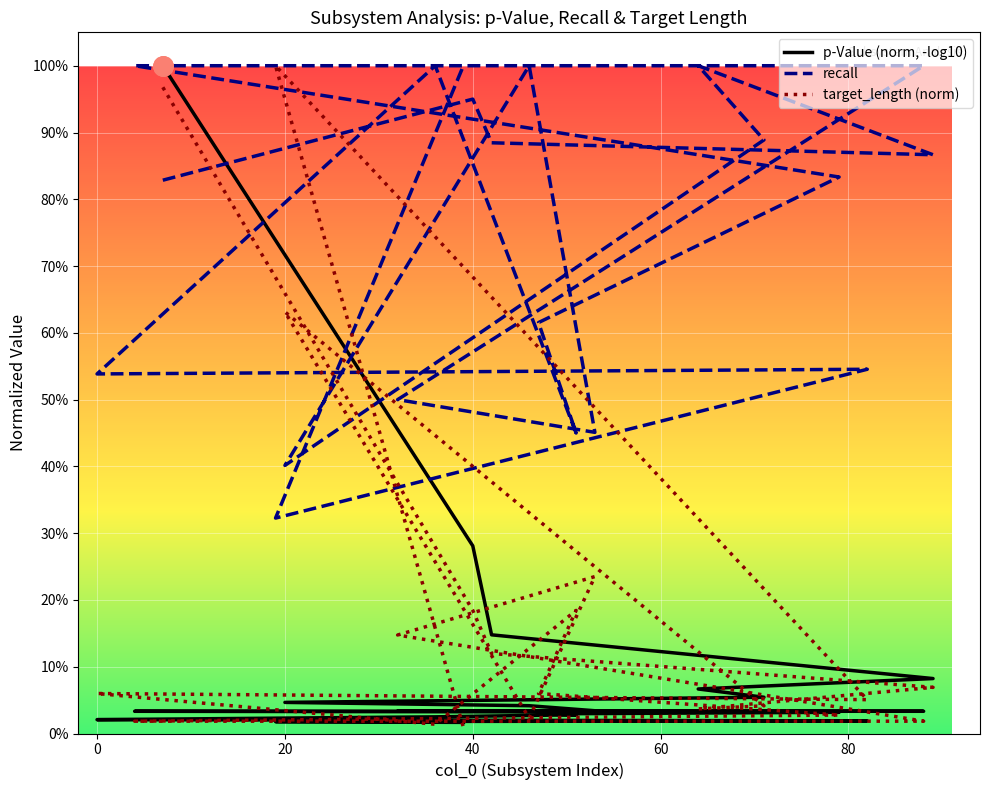

At how many categories does at least one series exceed 0?

20